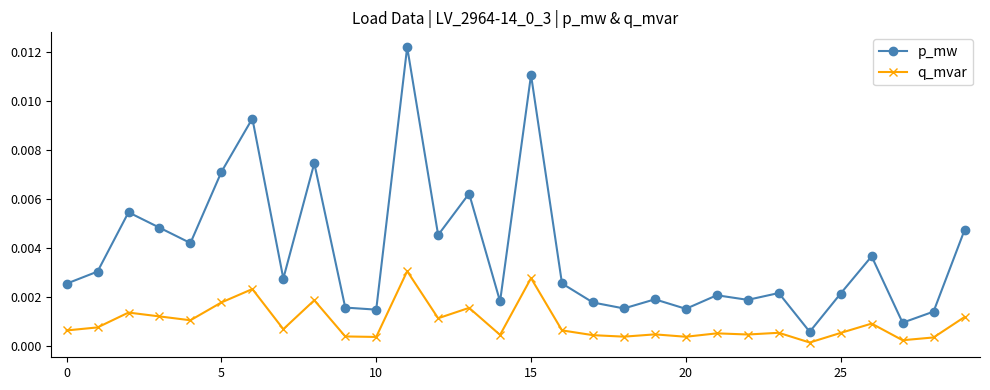

True or false: q_mvar has more than 1 interior local peaks.

True